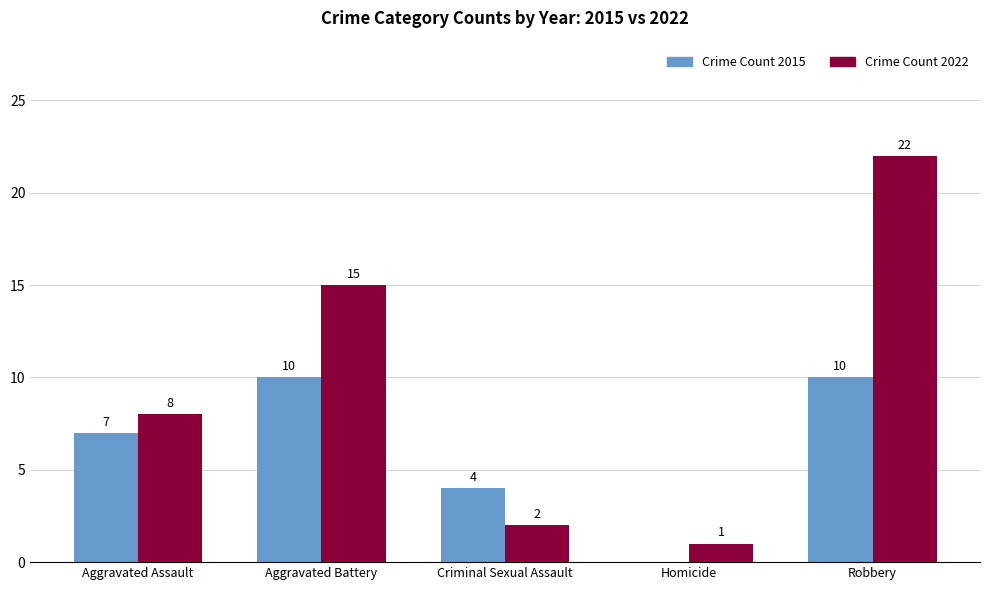

What is the total value across all series at Aggravated Battery?

25